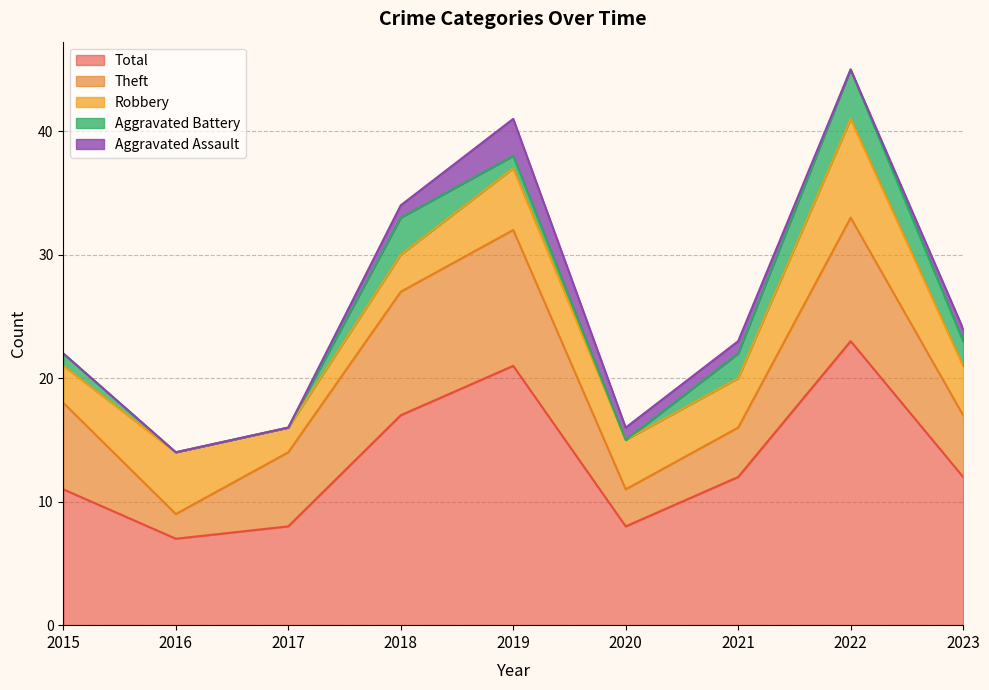

What is the difference between the Aggravated Assault values at 2019 and 2023?

2